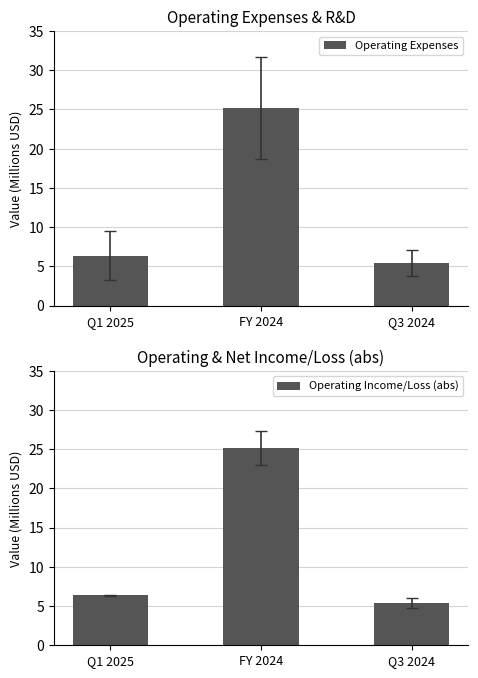

Reading left to right, what are all the values shown in this chart?

Operating Expenses: Q1 2025=6.4	FY 2024=25.2	Q3 2024=5.4
Operating Income/Loss (abs): Q1 2025=6.4	FY 2024=25.2	Q3 2024=5.4